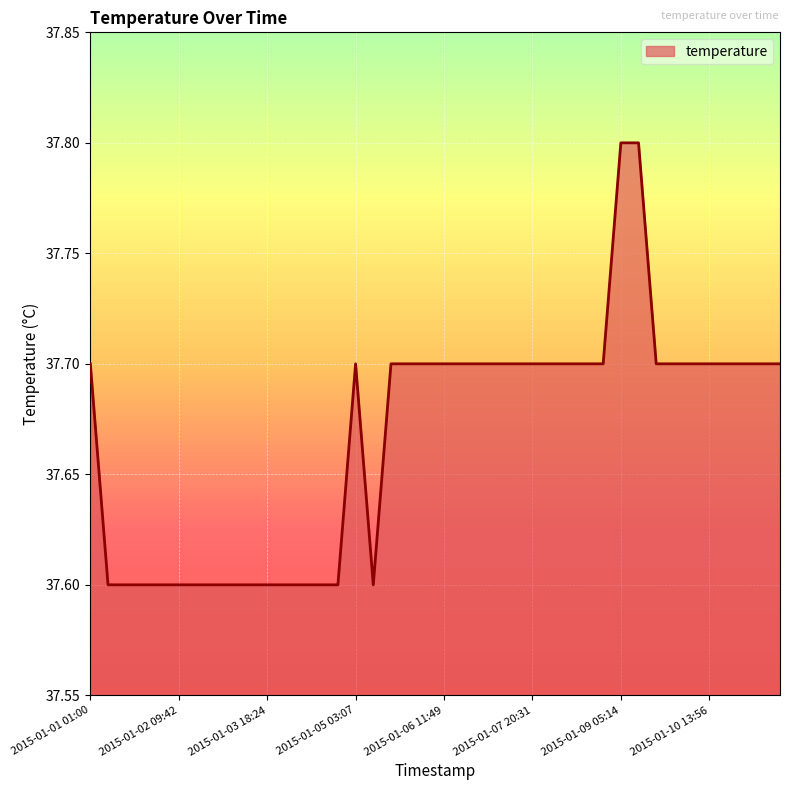

What is the smallest value displayed?

37.6